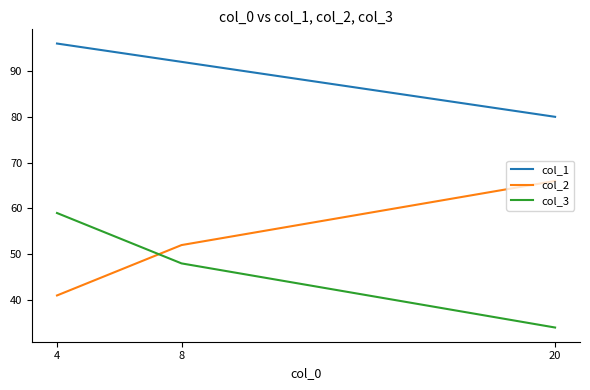

Is it true that col_1 equals 55 at 4?

False